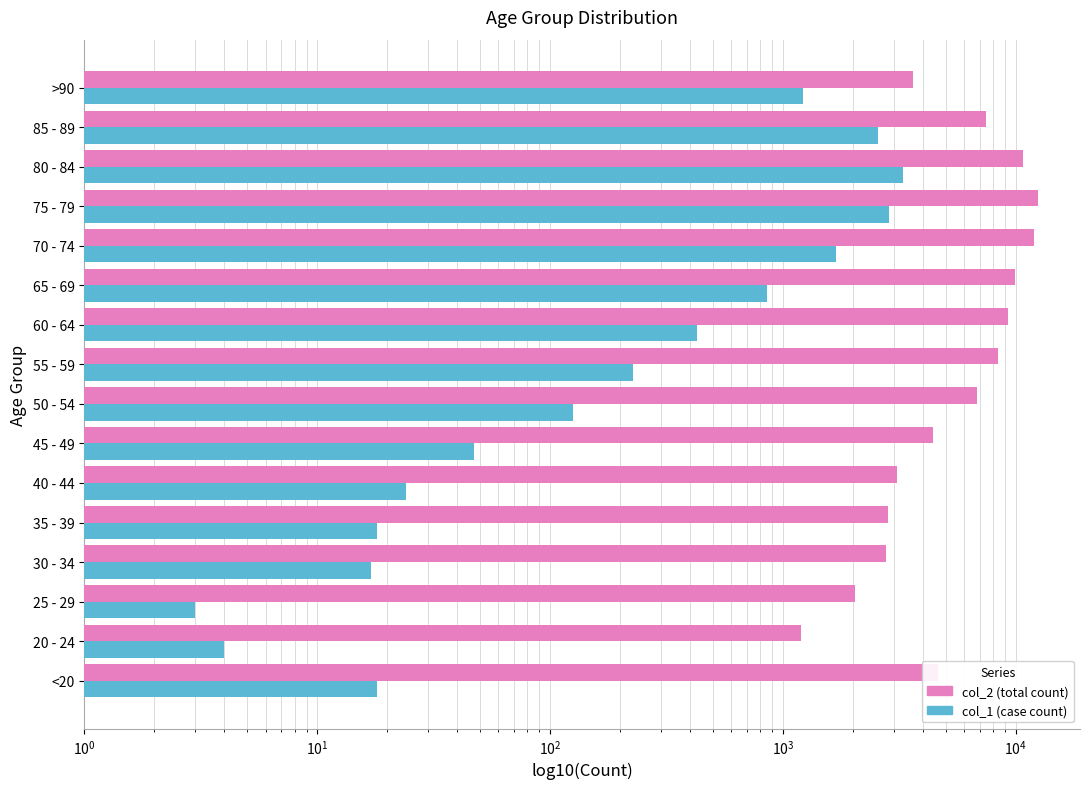

What is the minimum value for col_1?

3